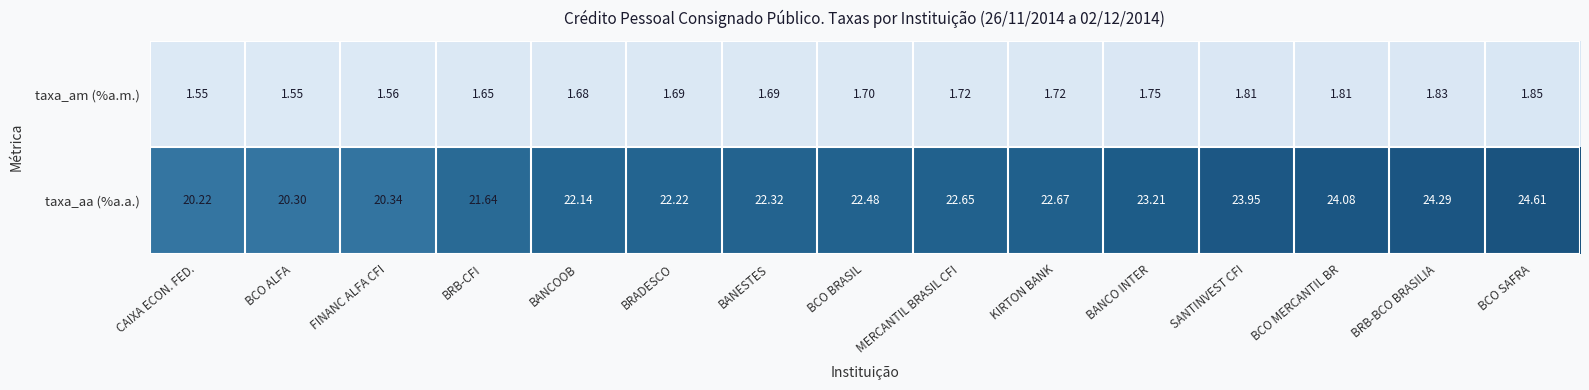

Which category has the highest value in the taxa_am (%a.m.) series?

BCO SAFRA